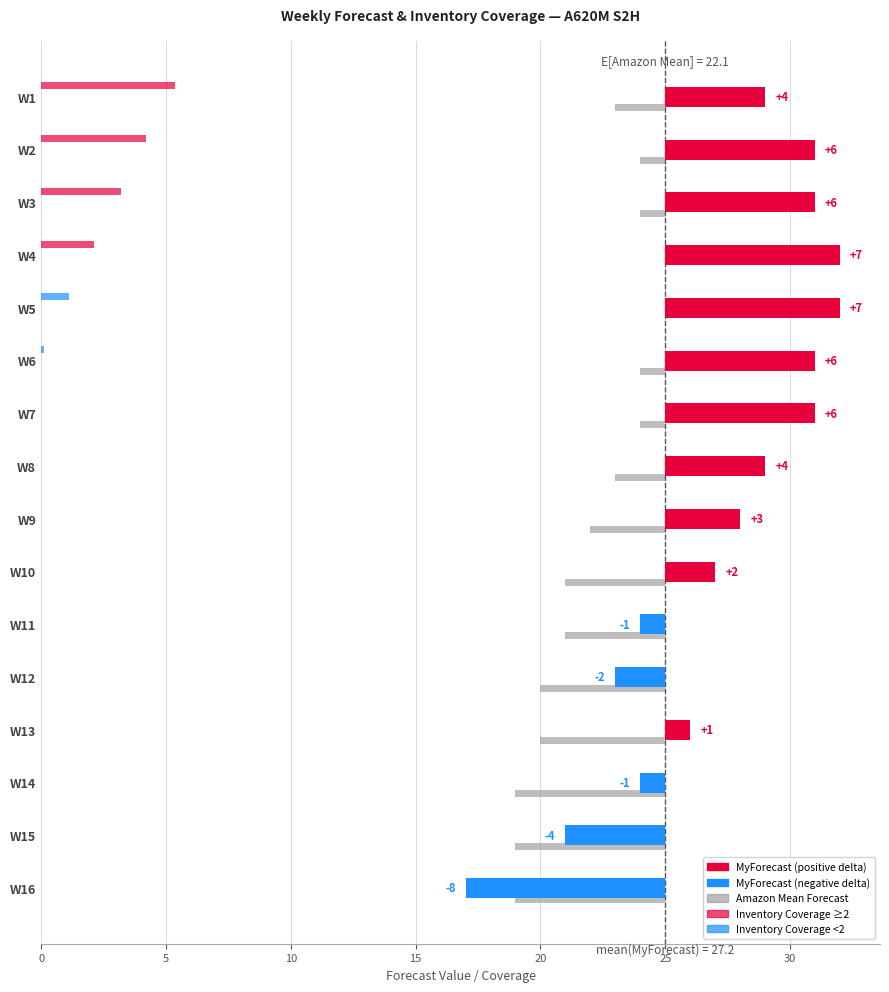

Reading left to right, list all the values displayed in this chart.

MyForecast: 4.0	6.0	6.0	7.0	7.0	6.0	6.0	4.0	3.0	2.0	-1.0	-2.0	1.0	-1.0	-4.0	-8.0
Amazon Mean Forecast: -2.0	-1.0	-1.0	0.0	0.0	-1.0	-1.0	-2.0	-3.0	-4.0	-4.0	-5.0	-5.0	-6.0	-6.0	-6.0
Inventory Coverage: 5.4	4.2	3.2	2.1	1.1	0.1	0.0	0.0	0.0	0.0	0.0	0.0	0.0	0.0	0.0	0.0